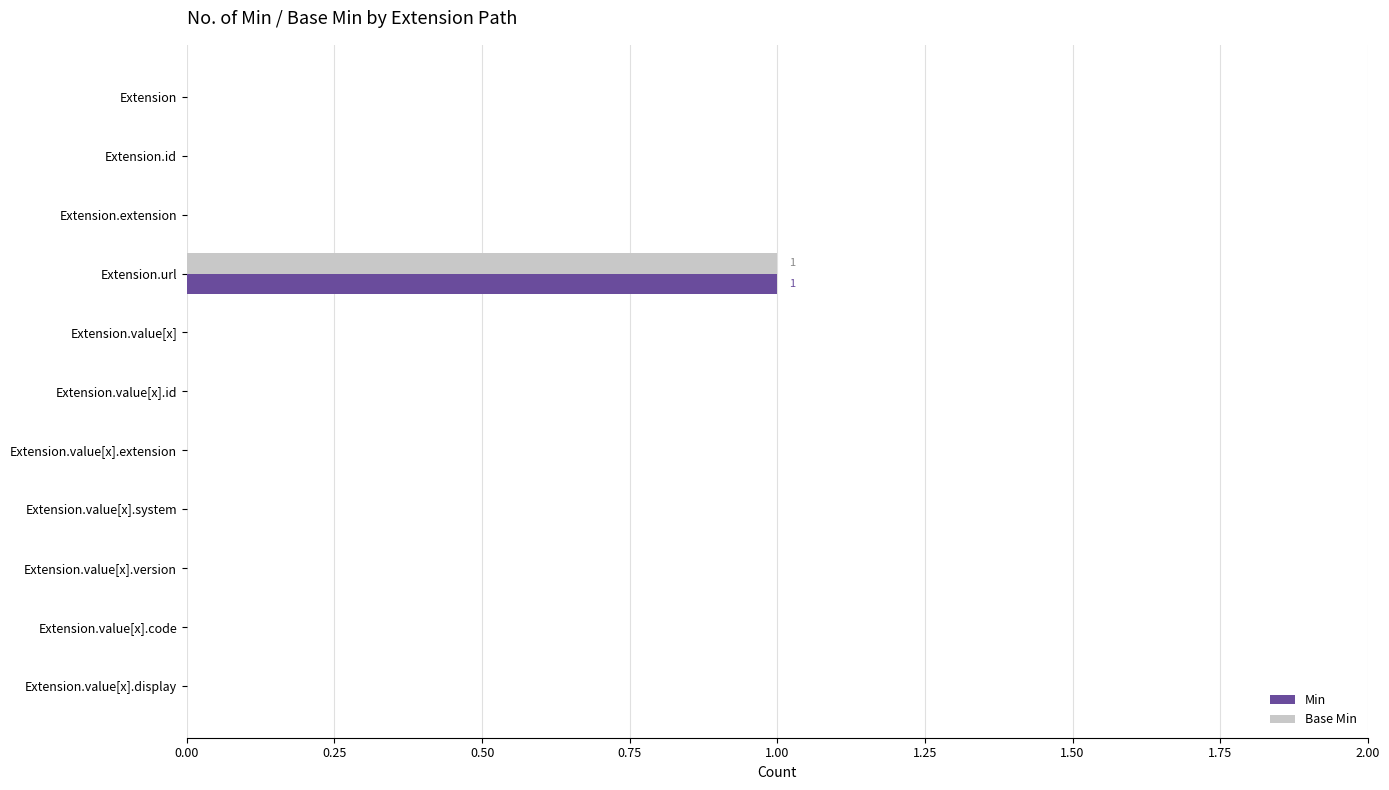

True or false: Base Min has a value of 0 at Extension.value[x].

True